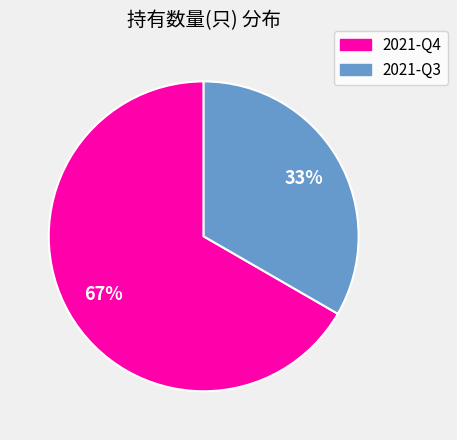

What is the ratio of the value at 2021-Q4 to the value at 2021-Q3?

2.0